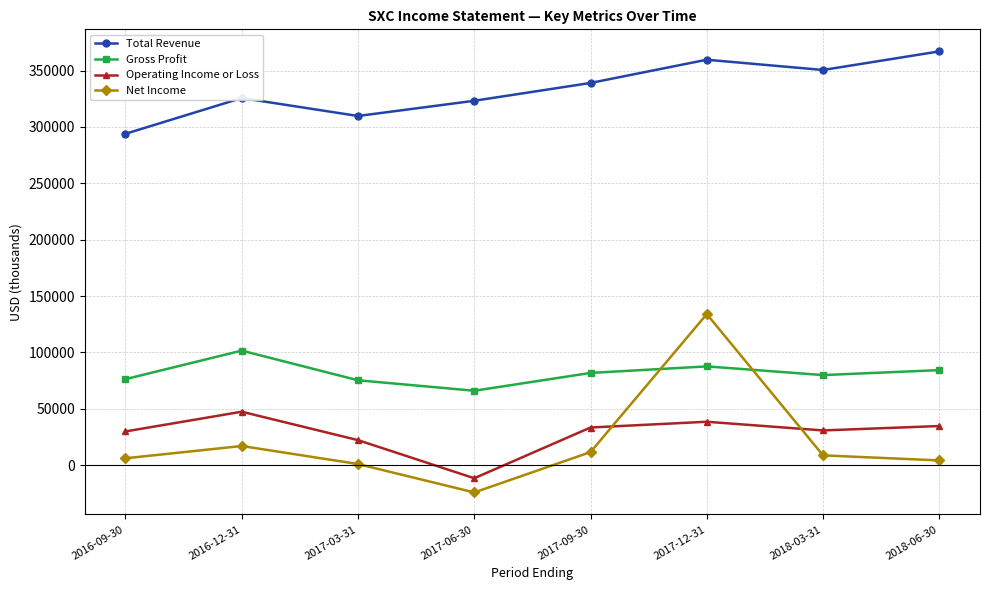

Rank the series at 2016-12-31 from highest to lowest value.

Total Revenue, Gross Profit, Operating Income or Loss, Net Income